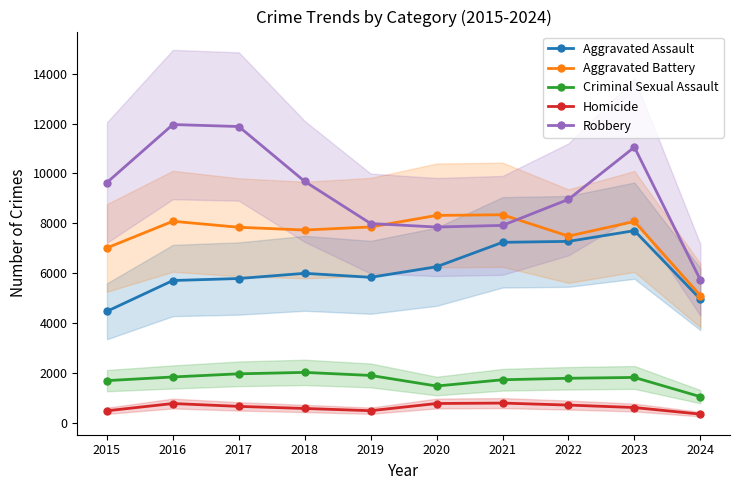

Does the chart display data point markers on the line(s)?

Yes